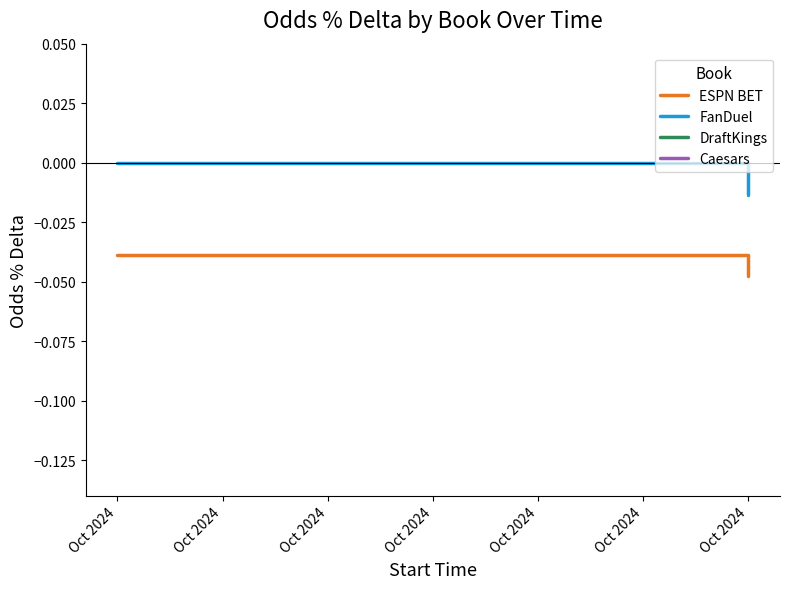

Rank the series at Oct 2024 from highest to lowest value.

FanDuel, DraftKings, Caesars, ESPN BET